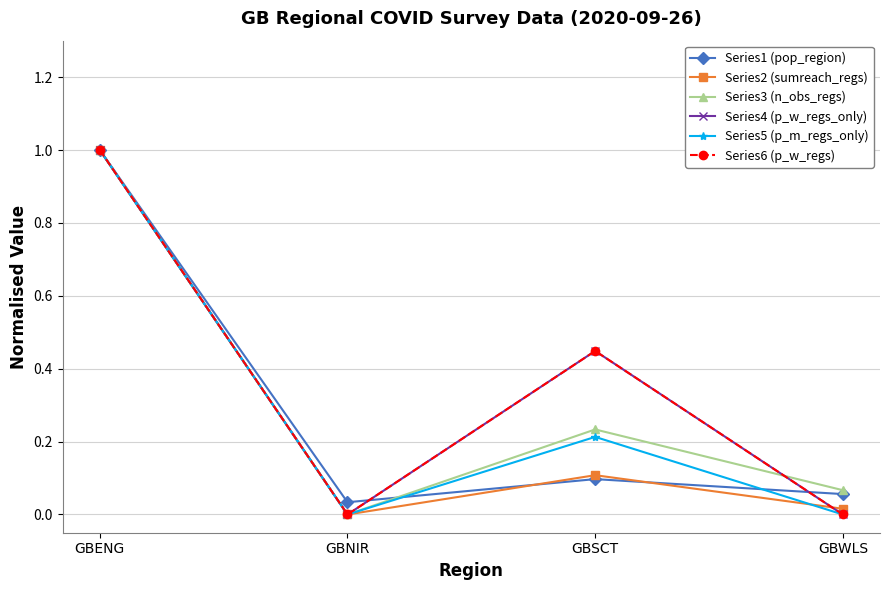

What is the label of the 2nd point from the right?

GBSCT